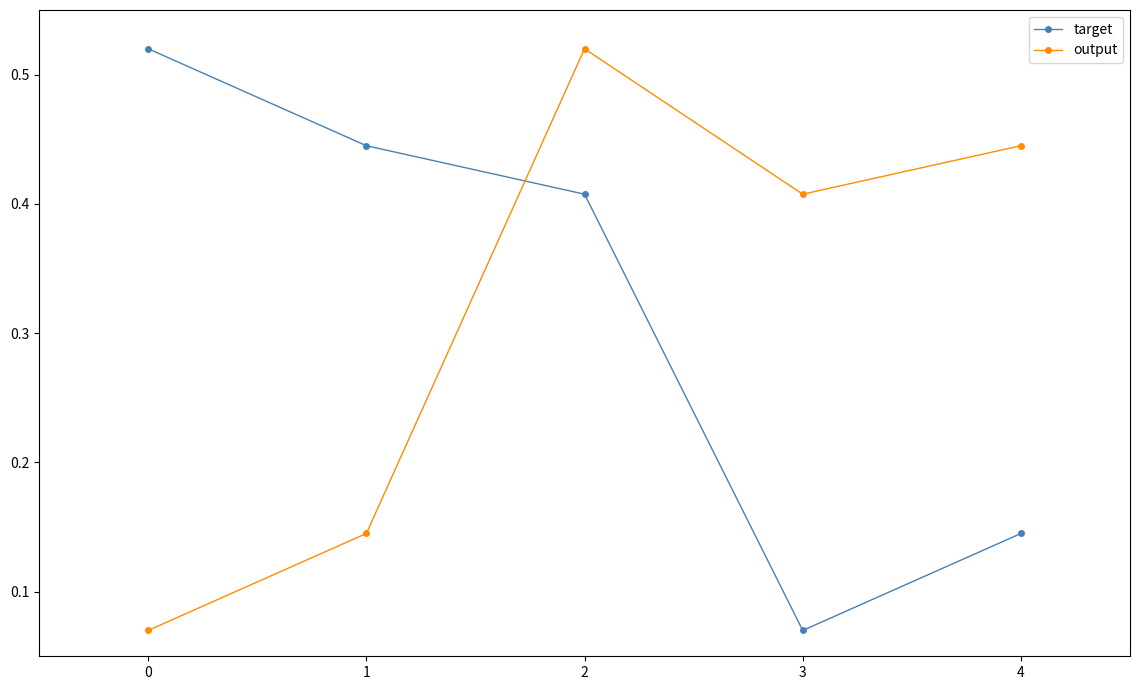

List the labels in order of target value, smallest first.

3, 4, 2, 1, 0